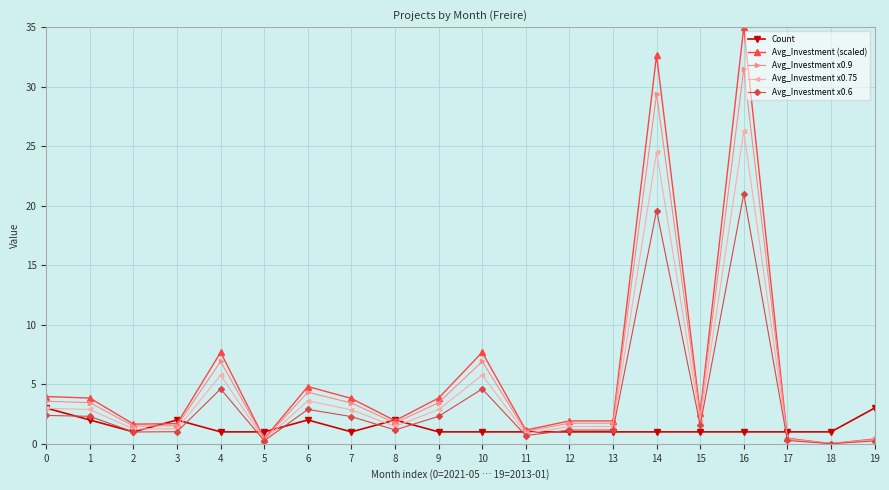

What is the difference between the Avg_Investment x0.9 values at 1 and 3?

1.9